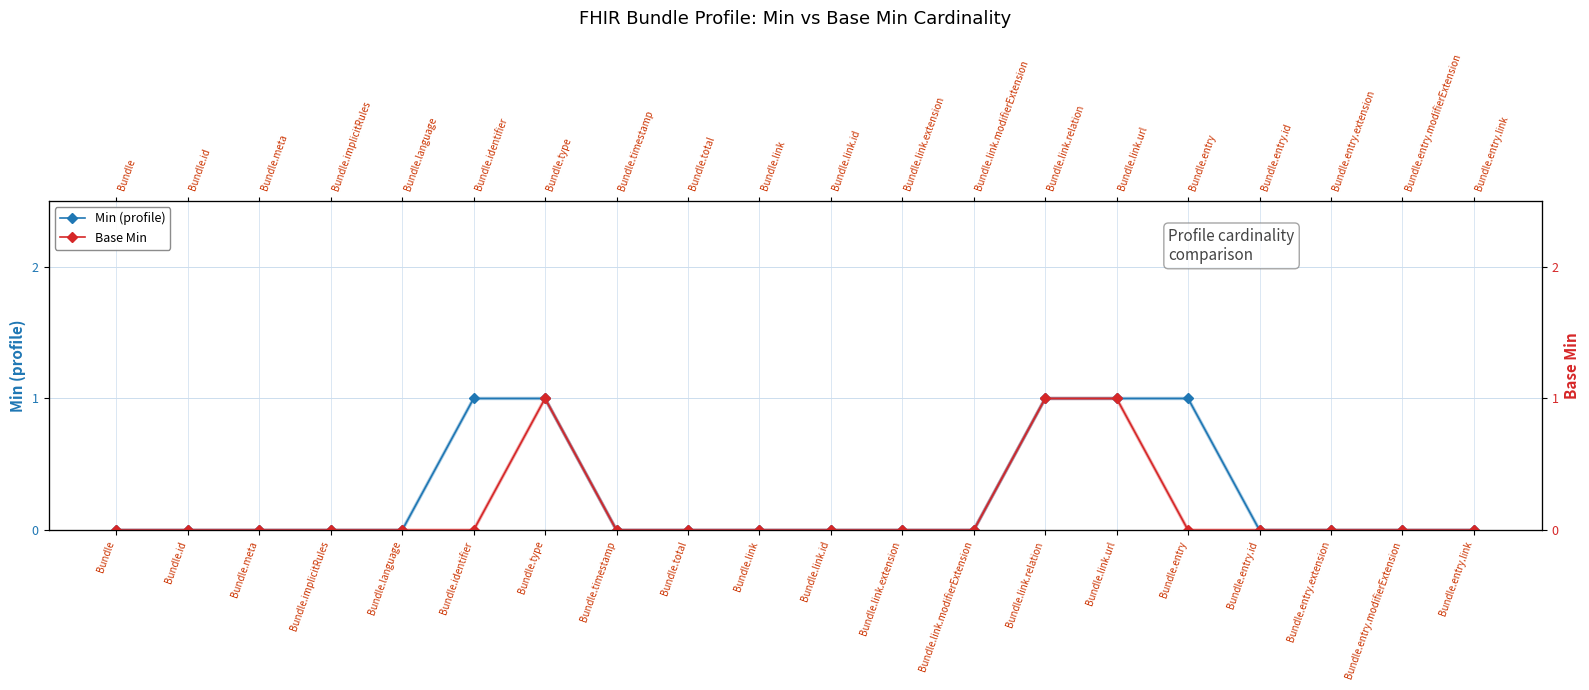

Which series has the largest range (max minus min)?

Min (profile)